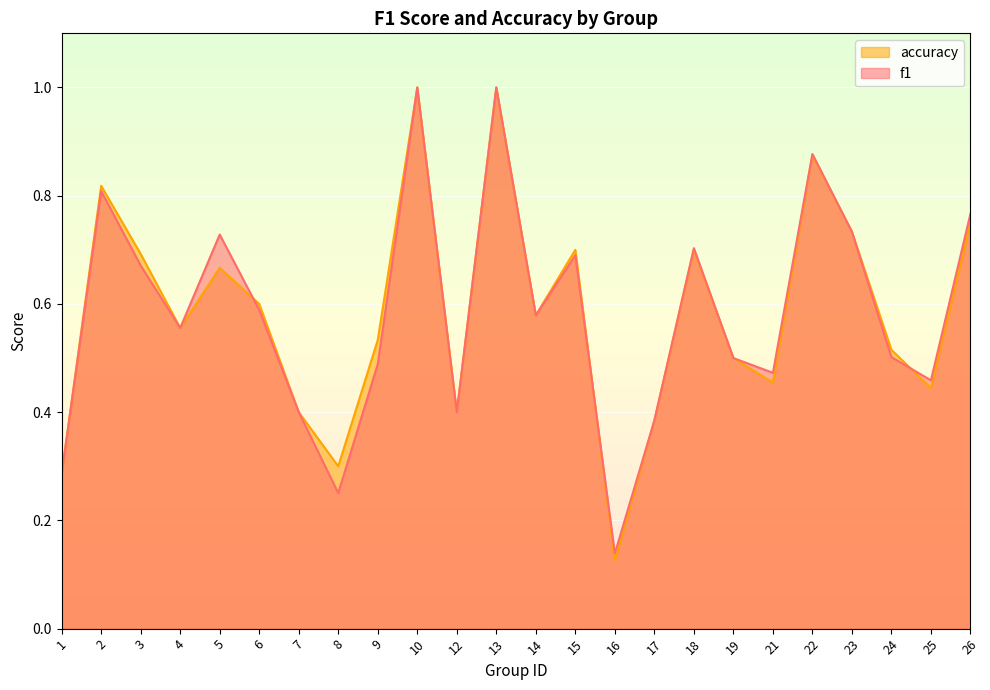

Which series ends up on top after the final intersection of f1 and accuracy?

f1